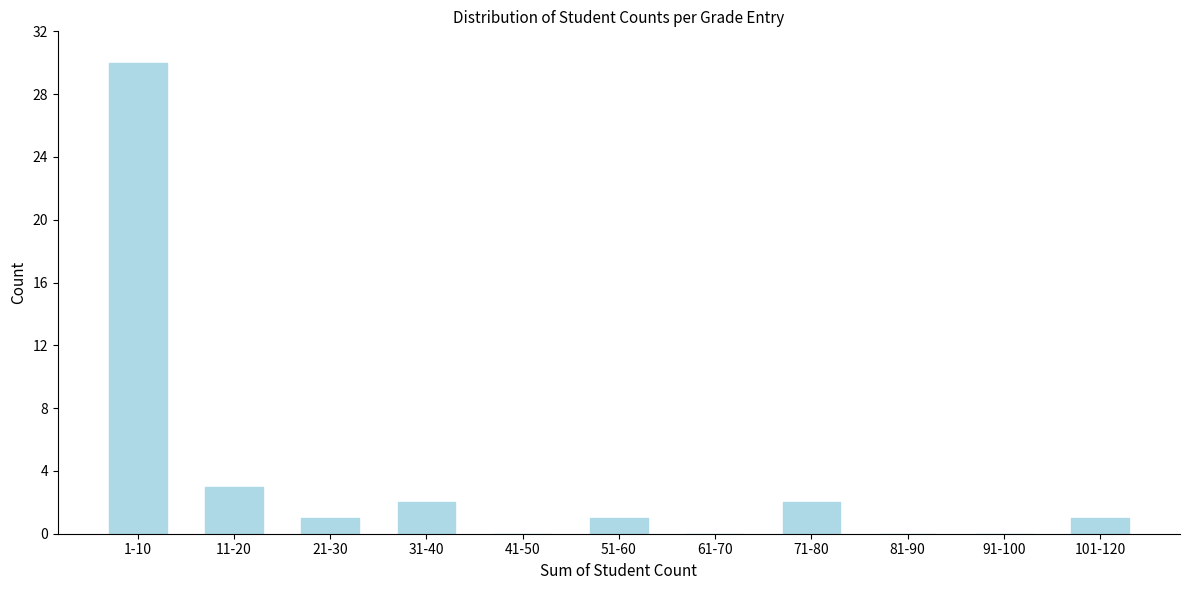

Reading left to right, list all the values displayed in this chart.

1-10=30	11-20=3	21-30=1	31-40=2	41-50=0	51-60=1	61-70=0	71-80=2	81-90=0	91-100=0	101-120=1